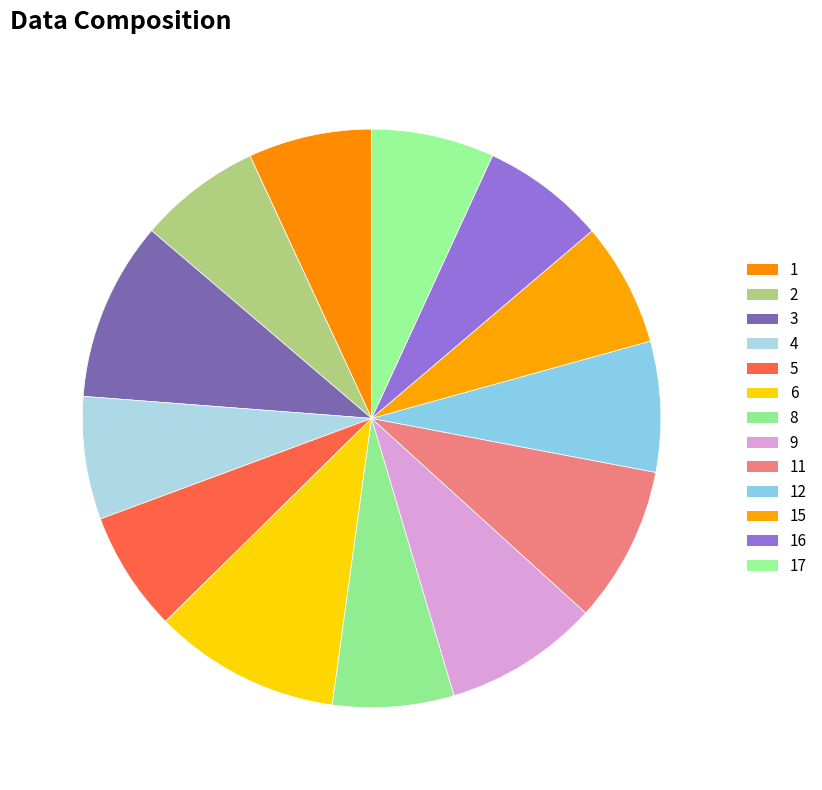

Rank the categories by value from highest to lowest.

6, 3, 11, 9, 12, 15, 16, 1, 4, 17, 2, 8, 5